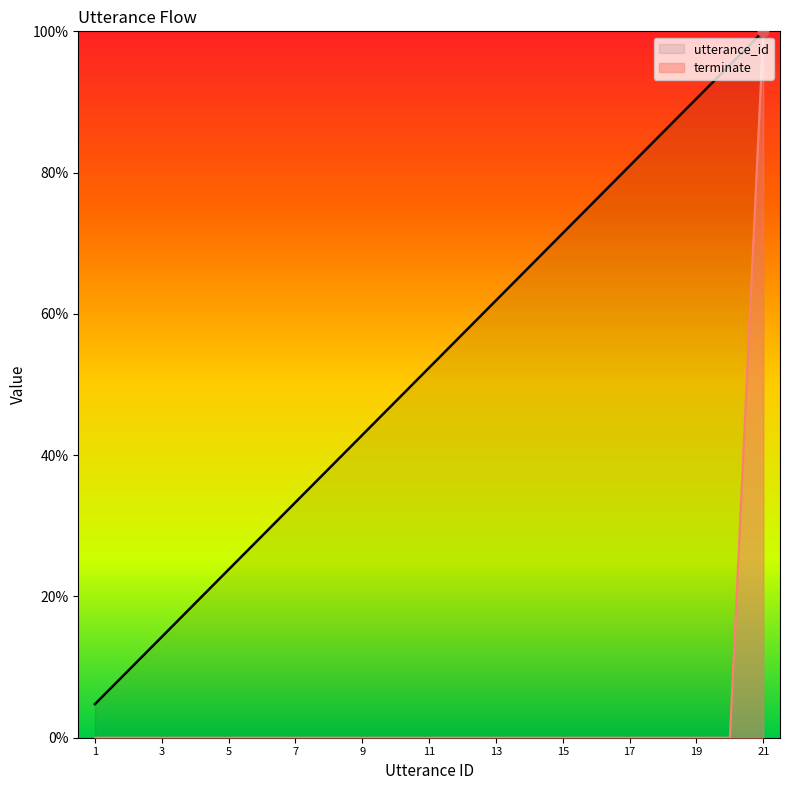

Which series reaches the minimum Y coordinate?

terminate